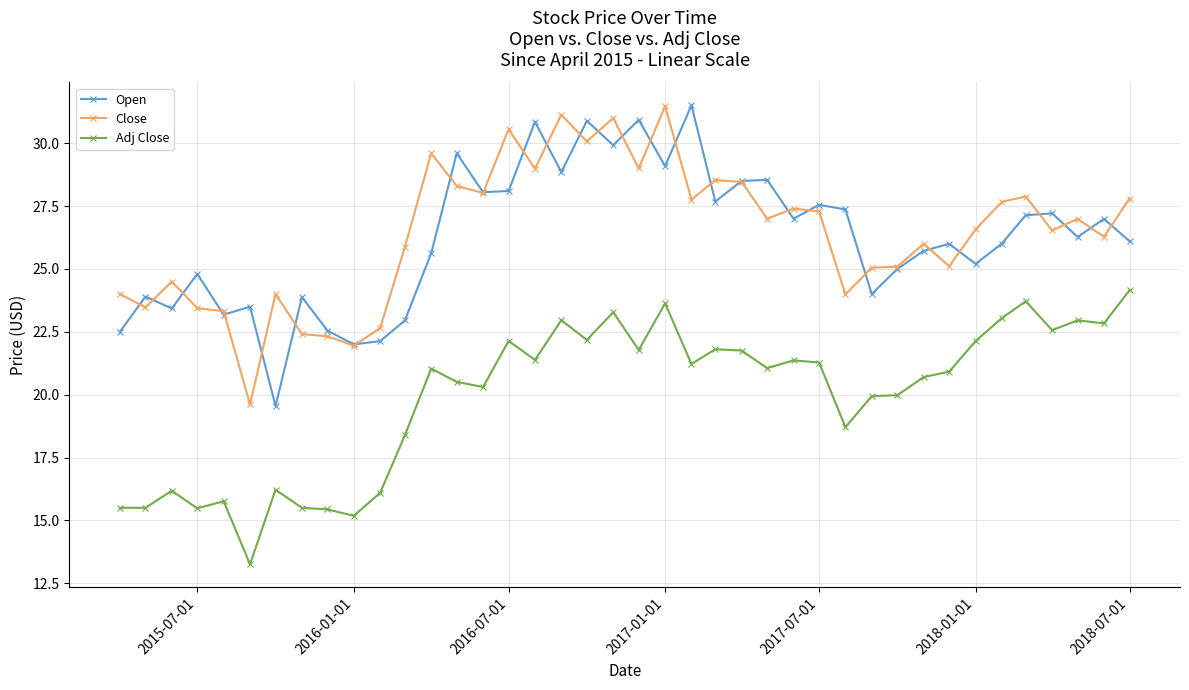

True or false: Close and Adj Close cross at least once.

False